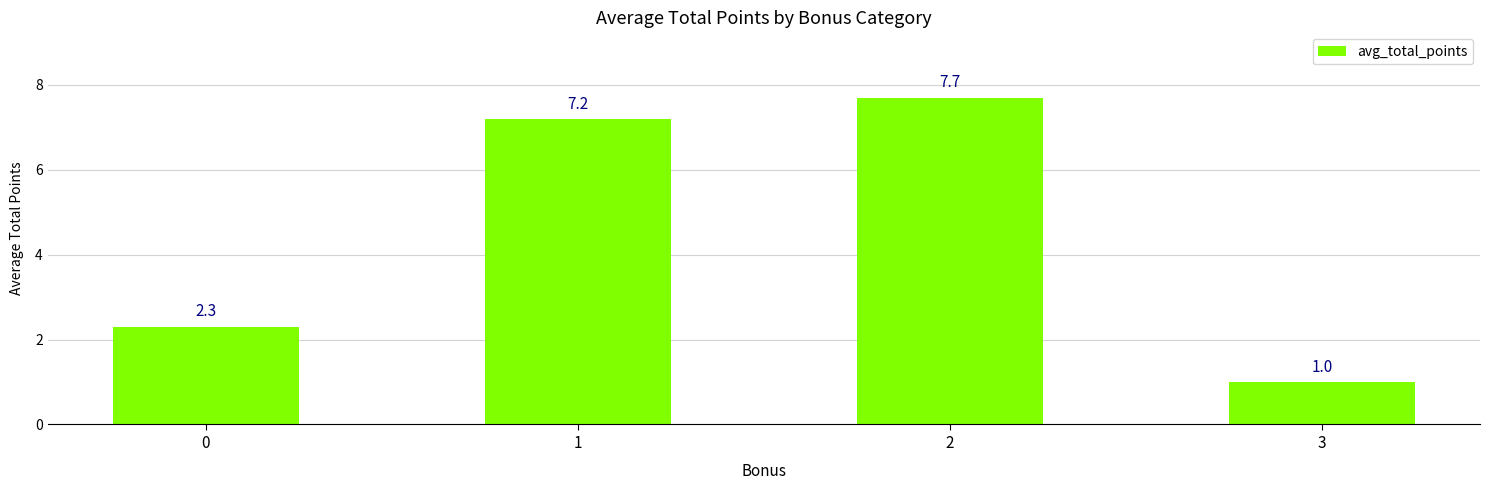

Reading right to left, list all the values displayed in this chart.

3=1.0	2=7.7	1=7.2	0=2.3